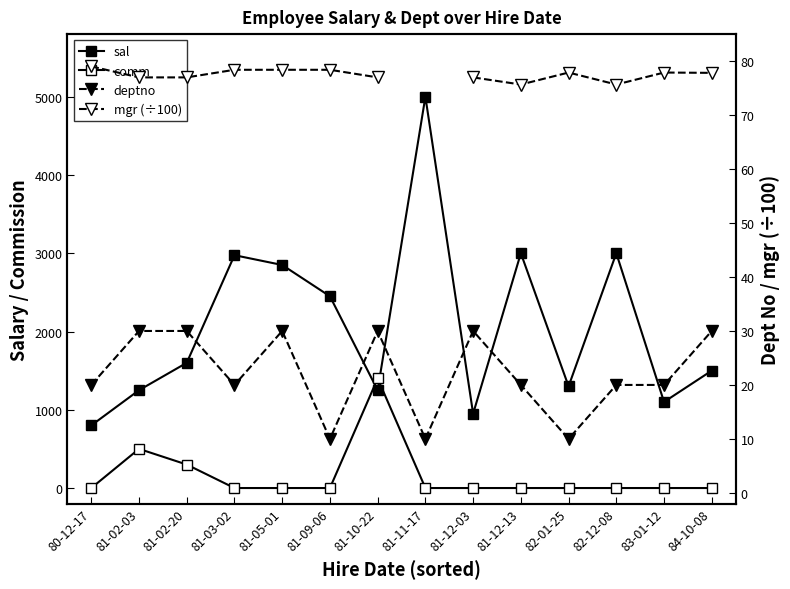

How many data points does each series have?

14